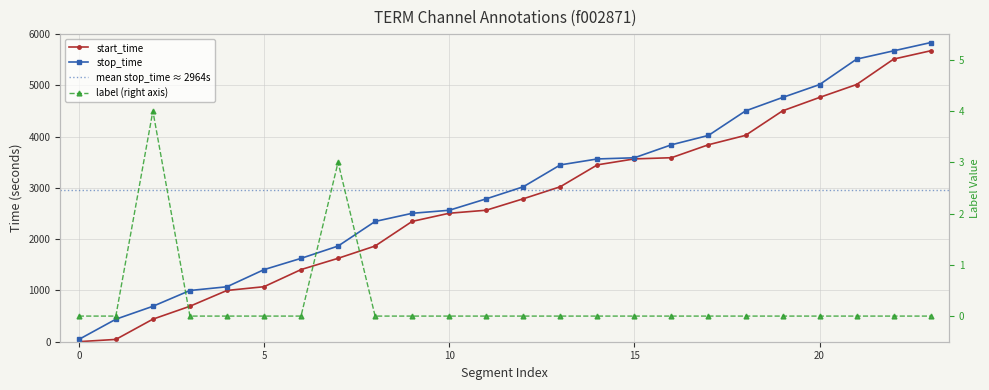

At 10, list the series in order from largest to smallest.

stop_time, start_time, label